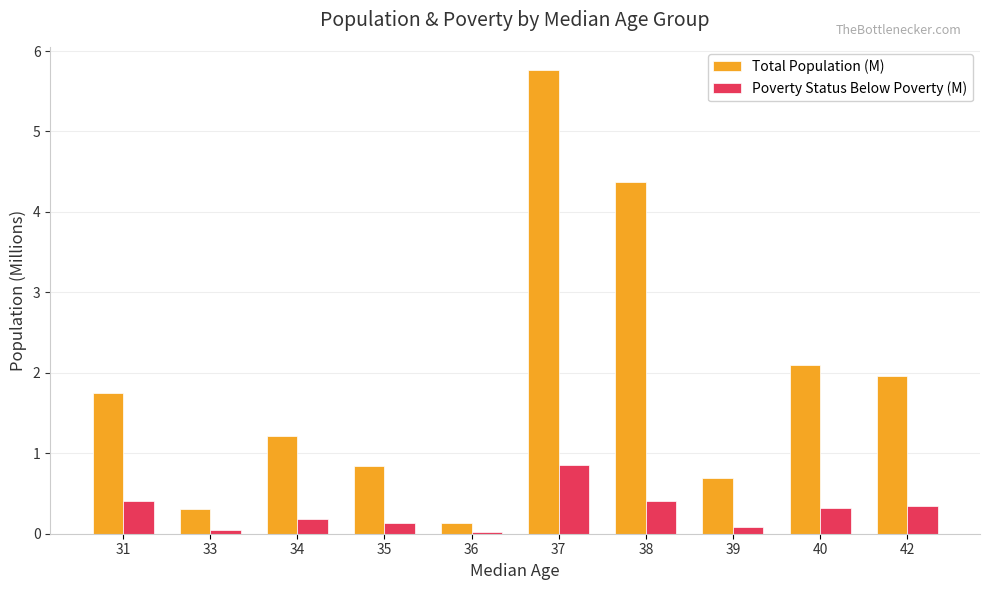

List the series in order of their peak value, lowest first.

Poverty Status Below Poverty (M), Total Population (M)